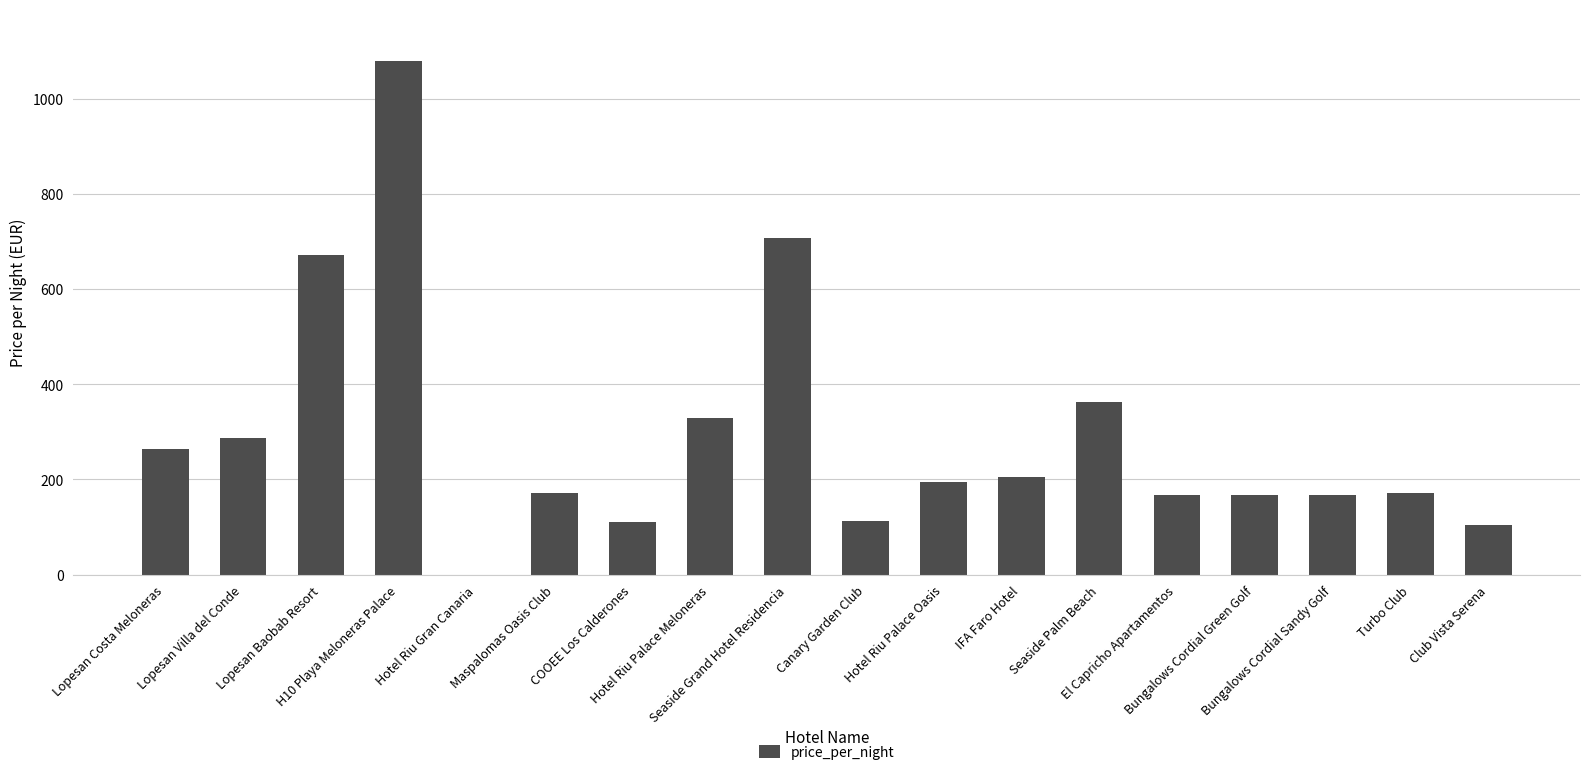

What is the approximate value at Lopesan Costa Meloneras, to the nearest 10?

260